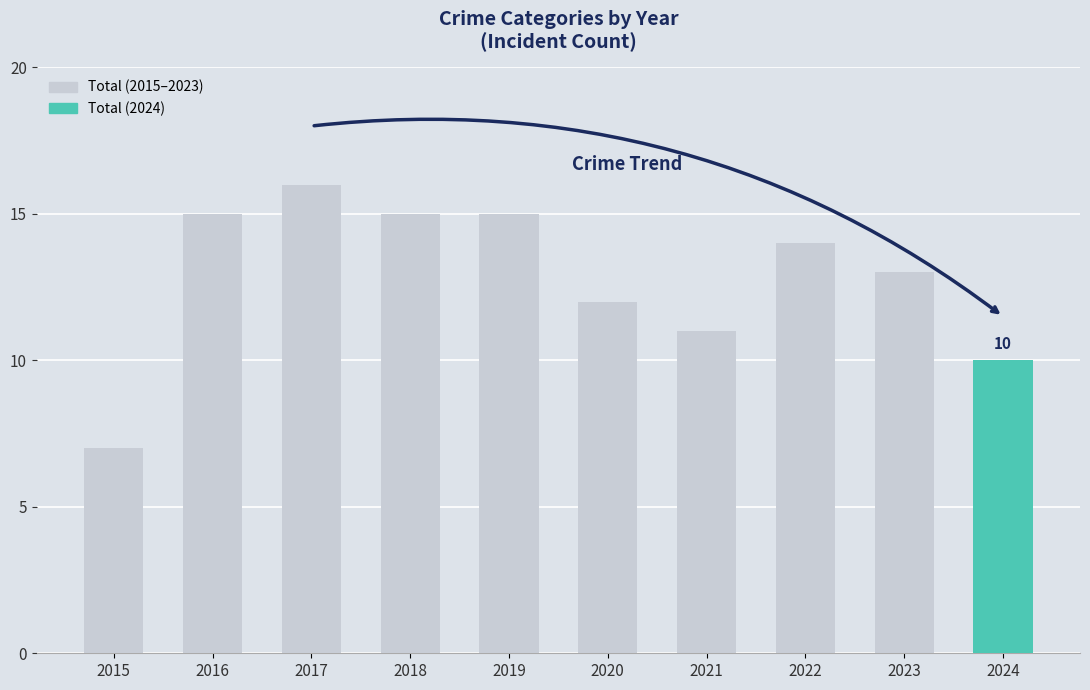

The value of Theft at 2020 is 3. True or false?

False